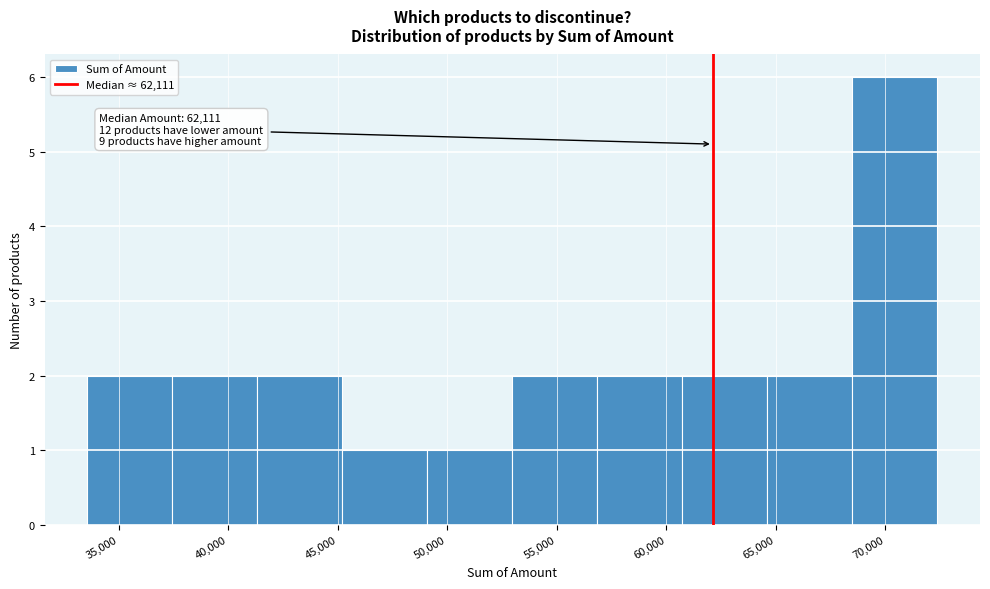

Which range on the x-axis has the tallest bar?

68500 to 72500